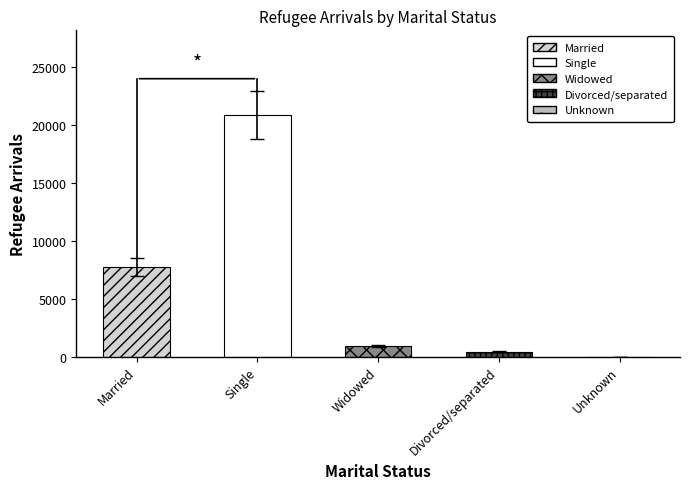

What is the difference between the maximum and minimum values?

20823